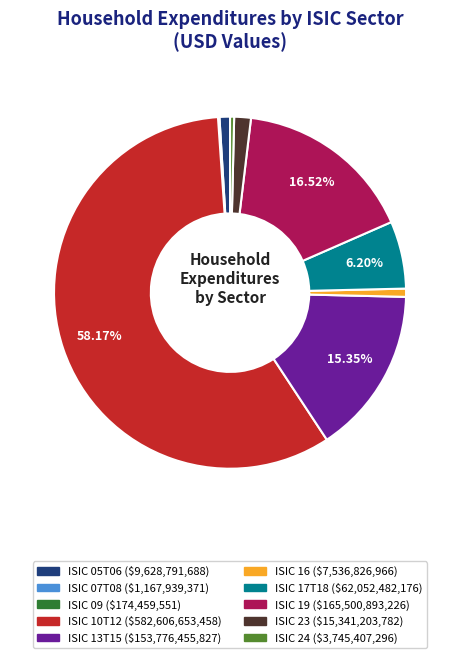

Is there a majority slice in this chart?

Yes